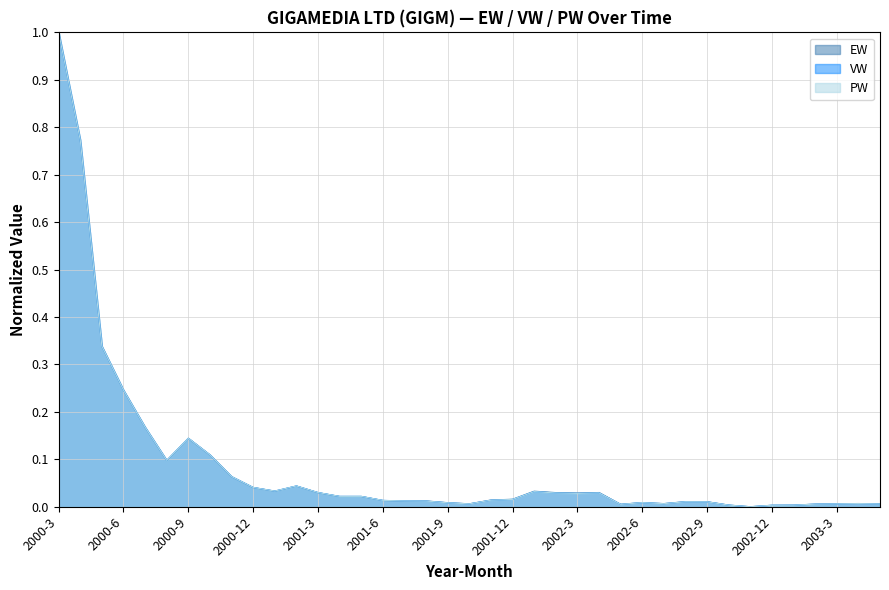

After their last crossing, which series has the higher values: EW or PW?

EW